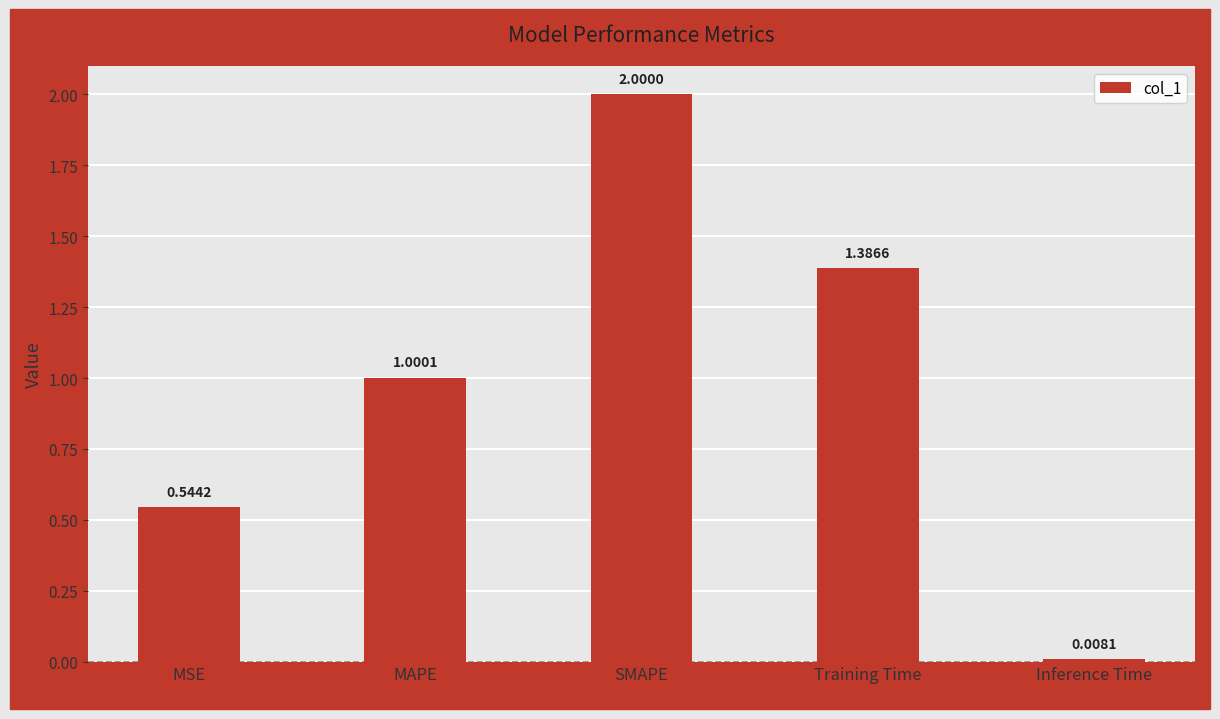

Rank the categories by value from lowest to highest.

Inference Time, MSE, MAPE, Training Time, SMAPE